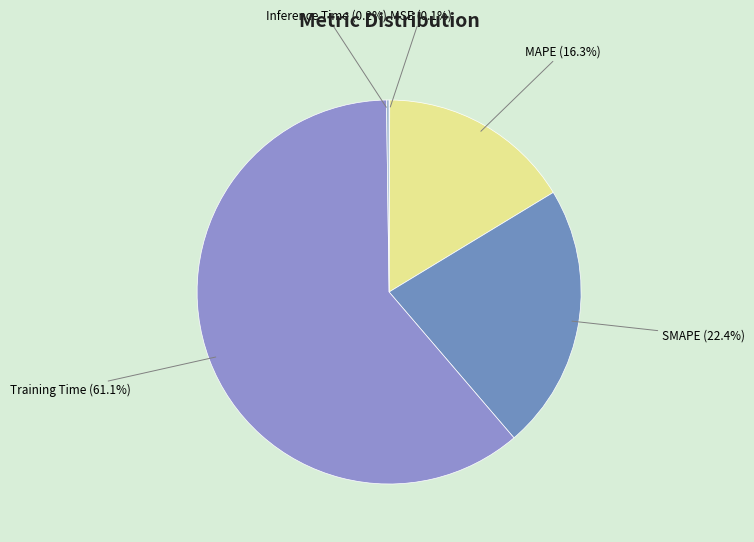

What is the ratio of the value at SMAPE to the value at Training Time?

0.4